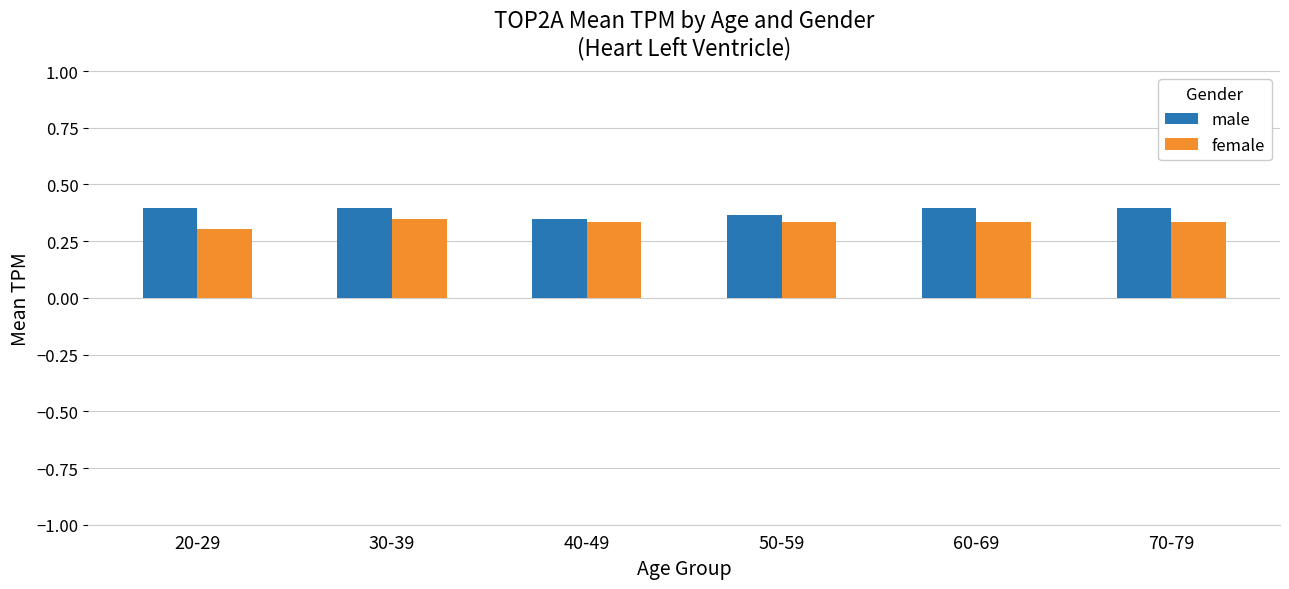

What are all the series names shown in the legend?

male, female